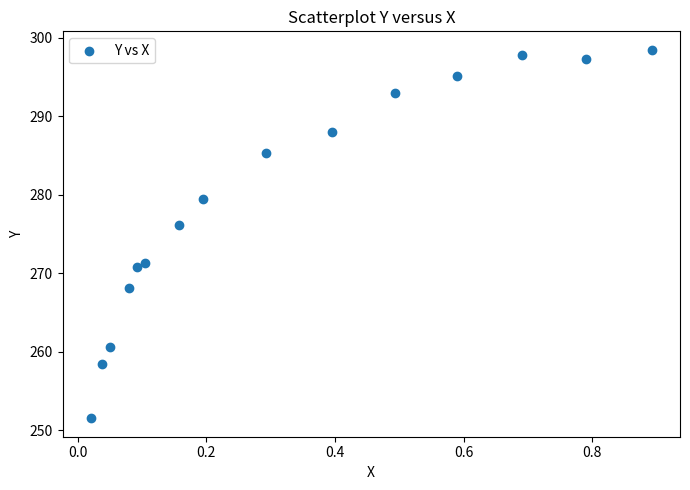

What Y value in the scatter plot is closest to 275?

276.2